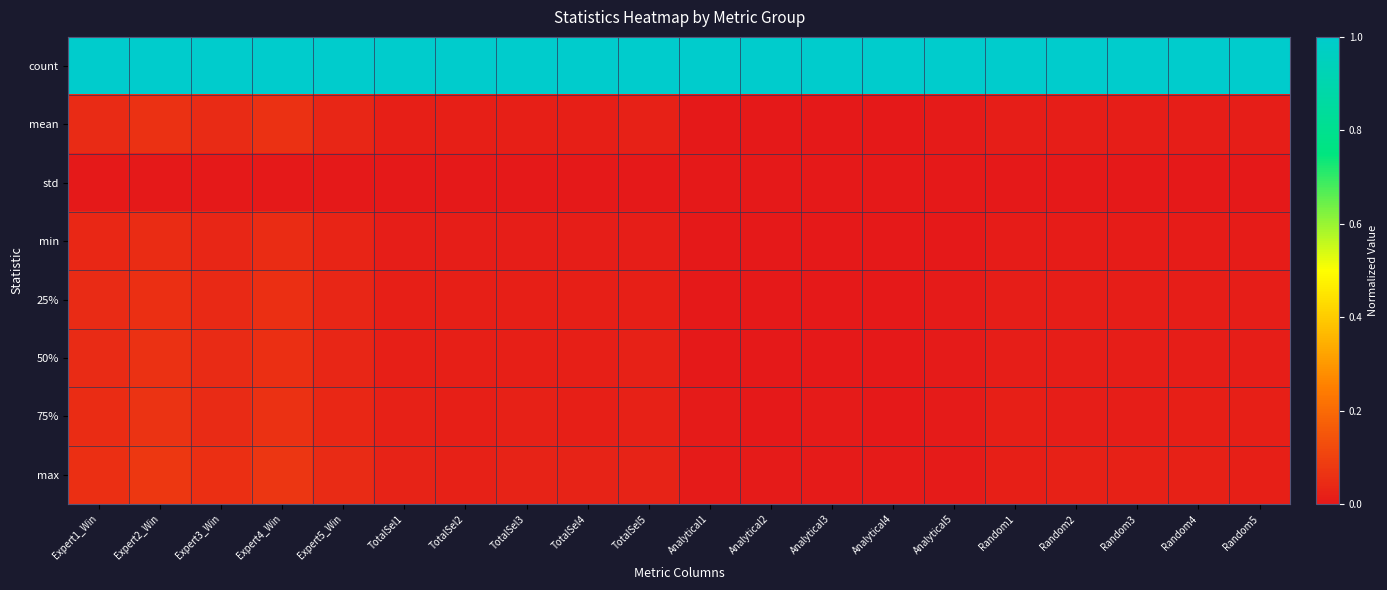

Reading left to right, list all the values displayed in this chart.

count: Expert1_Win=1.0	Expert2_Win=1.0	Expert3_Win=1.0	Expert4_Win=1.0	Expert5_Win=1.0	TotalSel1=1.0	TotalSel2=1.0	TotalSel3=1.0	TotalSel4=1.0	TotalSel5=1.0	Analytical1=1.0	Analytical2=1.0	Analytical3=1.0	Analytical4=1.0	Analytical5=1.0	Random1=1.0	Random2=1.0	Random3=1.0	Random4=1.0	Random5=1.0
mean: Expert1_Win=0.0	Expert2_Win=0.1	Expert3_Win=0.0	Expert4_Win=0.1	Expert5_Win=0.0	TotalSel1=0.0	TotalSel2=0.0	TotalSel3=0.0	TotalSel4=0.0	TotalSel5=0.0	Analytical1=0.0	Analytical2=0.0	Analytical3=0.0	Analytical4=0.0	Analytical5=0.0	Random1=0.0	Random2=0.0	Random3=0.0	Random4=0.0	Random5=0.0
std: Expert1_Win=0.0	Expert2_Win=0.0	Expert3_Win=0.0	Expert4_Win=0.0	Expert5_Win=0.0	TotalSel1=0.0	TotalSel2=0.0	TotalSel3=0.0	TotalSel4=0.0	TotalSel5=0.0	Analytical1=0.0	Analytical2=0.0	Analytical3=0.0	Analytical4=0.0	Analytical5=0.0	Random1=0.0	Random2=0.0	Random3=0.0	Random4=0.0	Random5=0.0
min: Expert1_Win=0.0	Expert2_Win=0.0	Expert3_Win=0.0	Expert4_Win=0.0	Expert5_Win=0.0	TotalSel1=0.0	TotalSel2=0.0	TotalSel3=0.0	TotalSel4=0.0	TotalSel5=0.0	Analytical1=0.0	Analytical2=0.0	Analytical3=0.0	Analytical4=0.0	Analytical5=0.0	Random1=0.0	Random2=0.0	Random3=0.0	Random4=0.0	Random5=0.0
25%: Expert1_Win=0.0	Expert2_Win=0.1	Expert3_Win=0.0	Expert4_Win=0.1	Expert5_Win=0.0	TotalSel1=0.0	TotalSel2=0.0	TotalSel3=0.0	TotalSel4=0.0	TotalSel5=0.0	Analytical1=0.0	Analytical2=0.0	Analytical3=0.0	Analytical4=0.0	Analytical5=0.0	Random1=0.0	Random2=0.0	Random3=0.0	Random4=0.0	Random5=0.0
50%: Expert1_Win=0.0	Expert2_Win=0.1	Expert3_Win=0.0	Expert4_Win=0.1	Expert5_Win=0.0	TotalSel1=0.0	TotalSel2=0.0	TotalSel3=0.0	TotalSel4=0.0	TotalSel5=0.0	Analytical1=0.0	Analytical2=0.0	Analytical3=0.0	Analytical4=0.0	Analytical5=0.0	Random1=0.0	Random2=0.0	Random3=0.0	Random4=0.0	Random5=0.0
75%: Expert1_Win=0.0	Expert2_Win=0.1	Expert3_Win=0.0	Expert4_Win=0.1	Expert5_Win=0.0	TotalSel1=0.0	TotalSel2=0.0	TotalSel3=0.0	TotalSel4=0.0	TotalSel5=0.0	Analytical1=0.0	Analytical2=0.0	Analytical3=0.0	Analytical4=0.0	Analytical5=0.0	Random1=0.0	Random2=0.0	Random3=0.0	Random4=0.0	Random5=0.0
max: Expert1_Win=0.1	Expert2_Win=0.1	Expert3_Win=0.1	Expert4_Win=0.1	Expert5_Win=0.0	TotalSel1=0.0	TotalSel2=0.0	TotalSel3=0.0	TotalSel4=0.0	TotalSel5=0.0	Analytical1=0.0	Analytical2=0.0	Analytical3=0.0	Analytical4=0.0	Analytical5=0.0	Random1=0.0	Random2=0.0	Random3=0.0	Random4=0.0	Random5=0.0